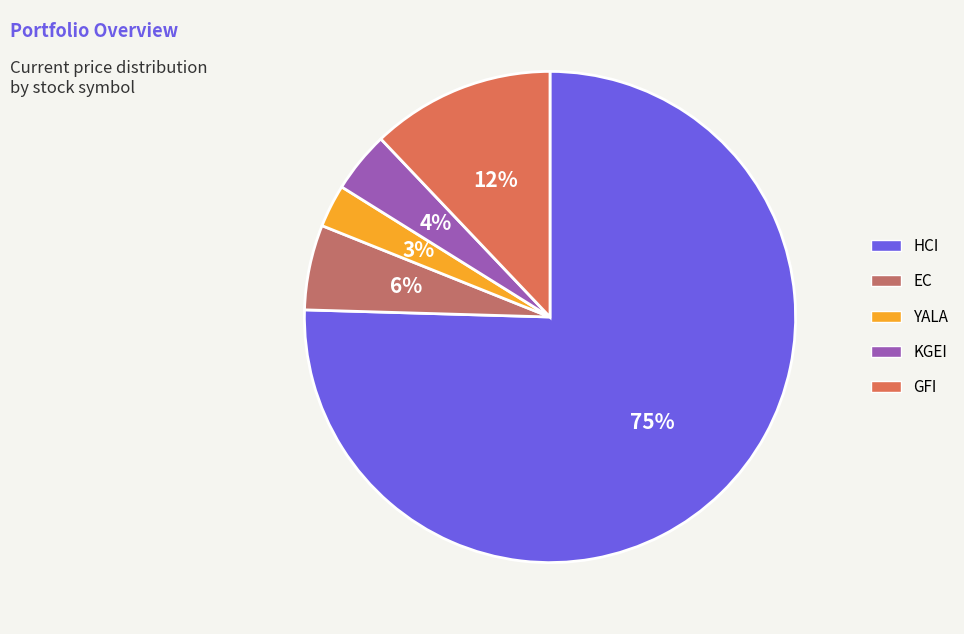

How much of the chart is everything except KGEI?

96.0%